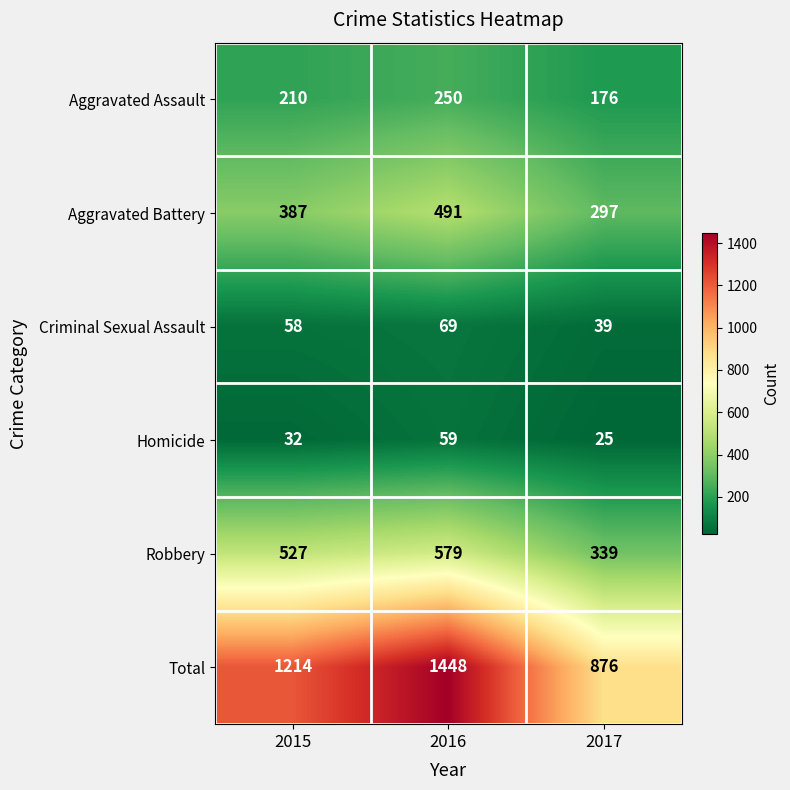

Reading left to right, list all the values displayed in this chart.

Aggravated Assault: 2015=210	2016=250	2017=176
Aggravated Battery: 2015=387	2016=491	2017=297
Criminal Sexual Assault: 2015=58	2016=69	2017=39
Homicide: 2015=32	2016=59	2017=25
Robbery: 2015=527	2016=579	2017=339
Total: 2015=1214	2016=1448	2017=876